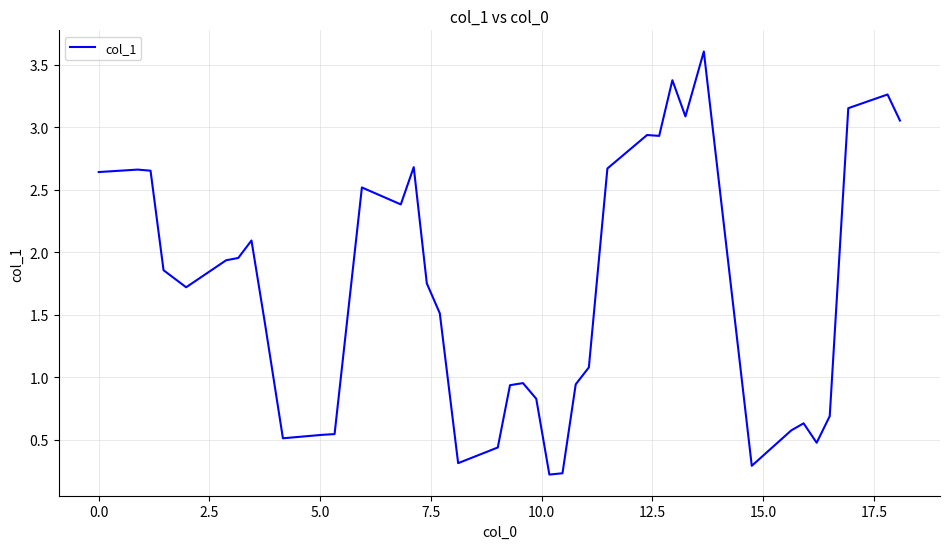

What is the difference between the maximum and minimum values?

3.4